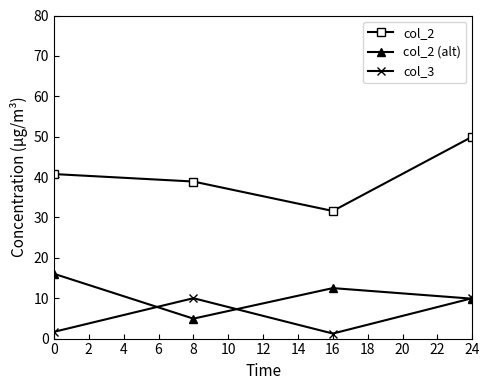

Which category has the highest value in the col_2 series?

24